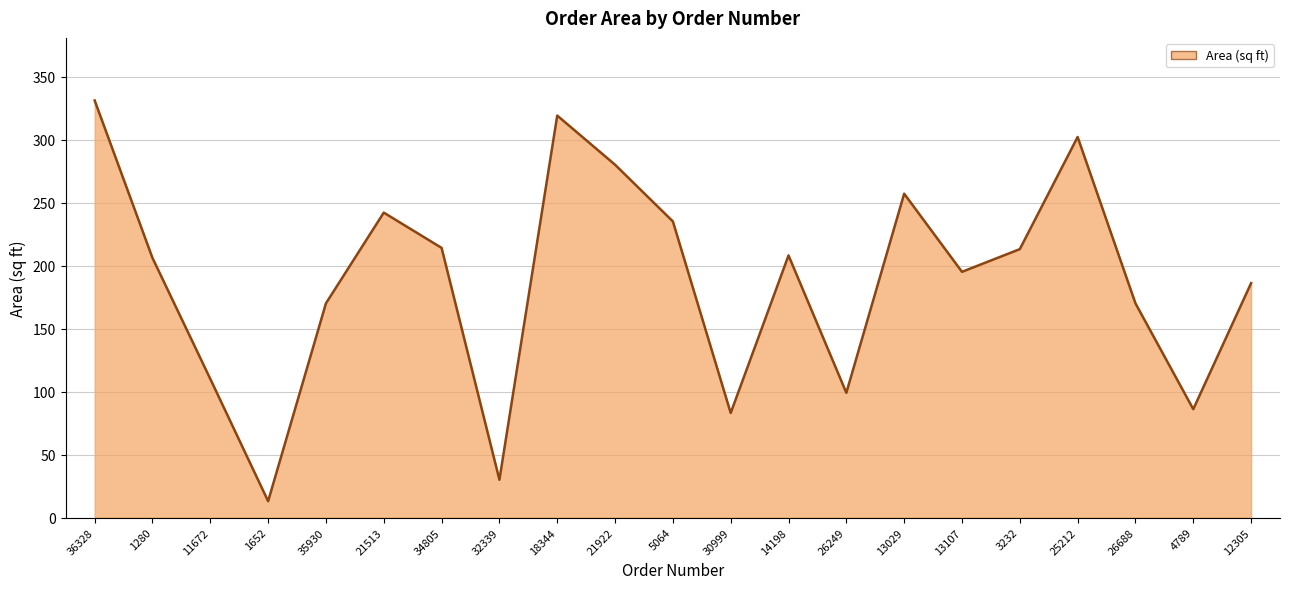

What is the change in value from 32339 to 13029?

+227